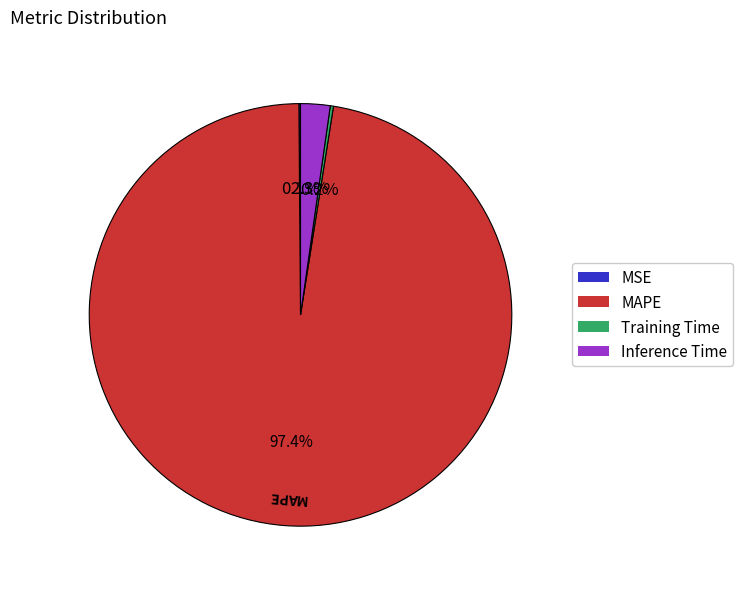

Which category accounts for the majority?

MAPE